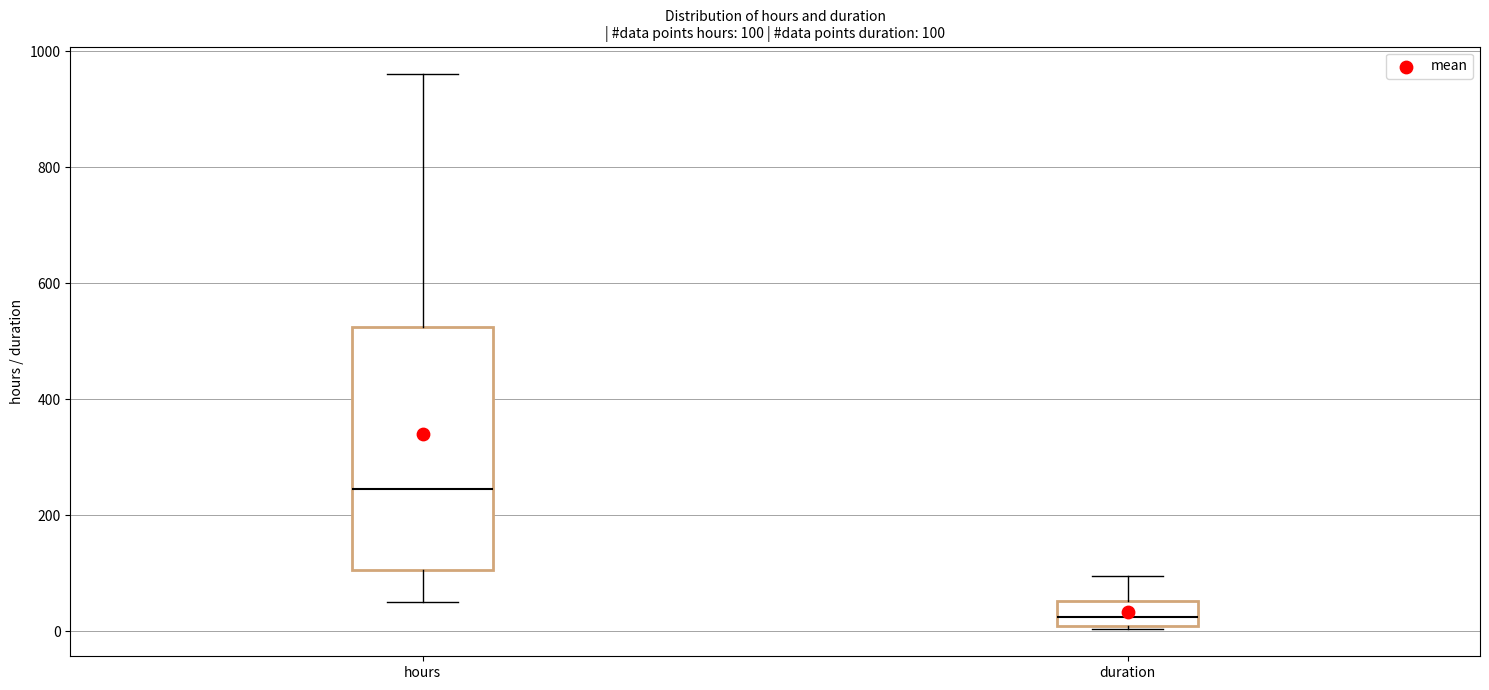

Comparing the boxes themselves (not the whiskers), which one is the tallest?

hours